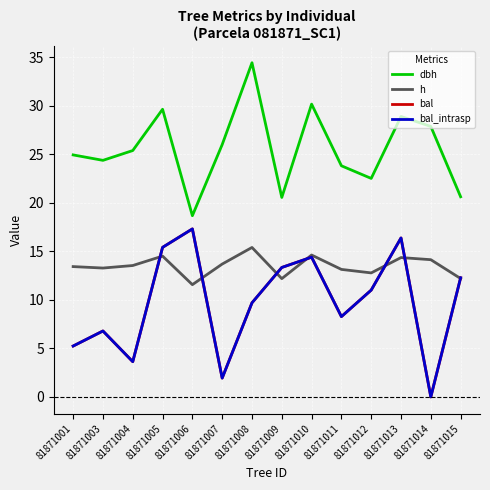

True or false: h has a value of 14.3 at 81871013.

True